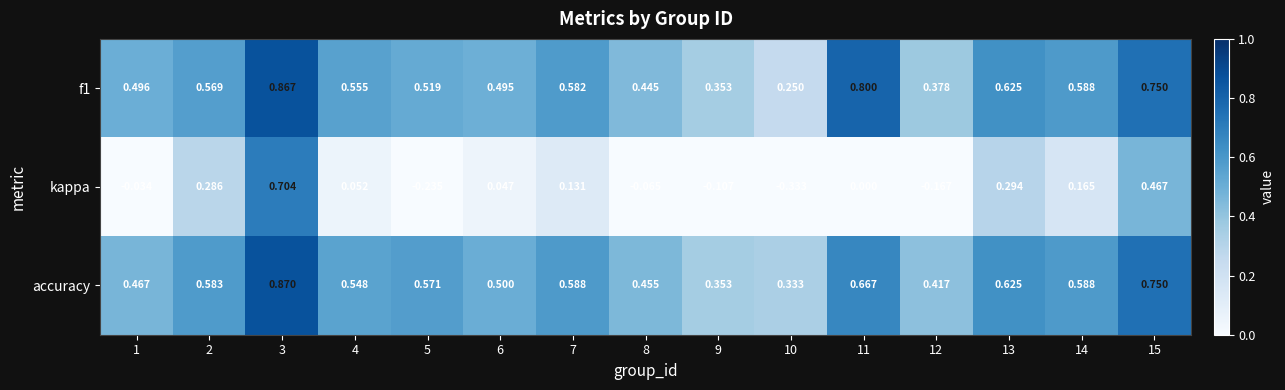

Is the value of accuracy at 9 greater than the value of kappa at 6?

Yes